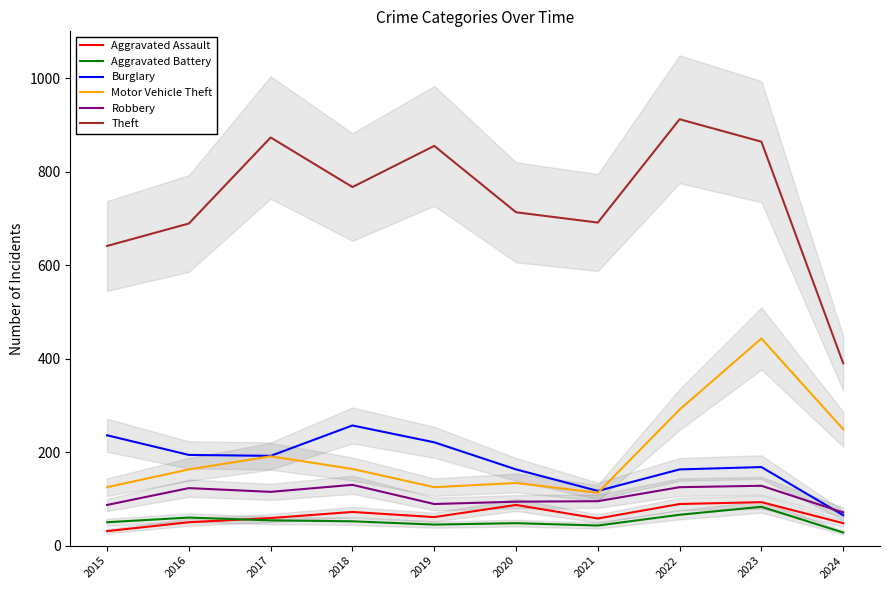

At how many categories does at least one series exceed 872?

2